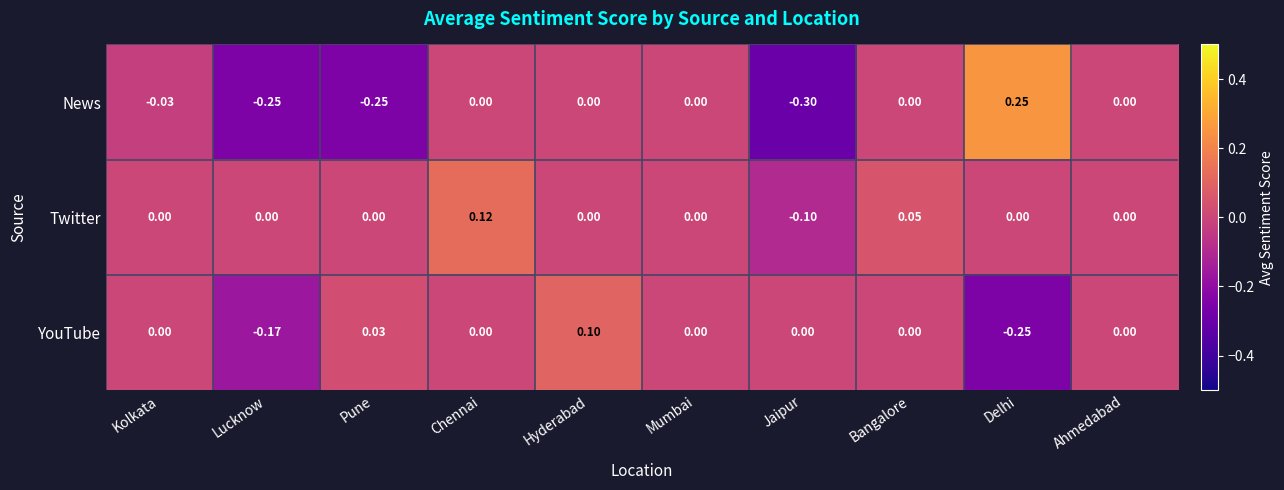

At which category does the chart reach its peak across all series?

Delhi